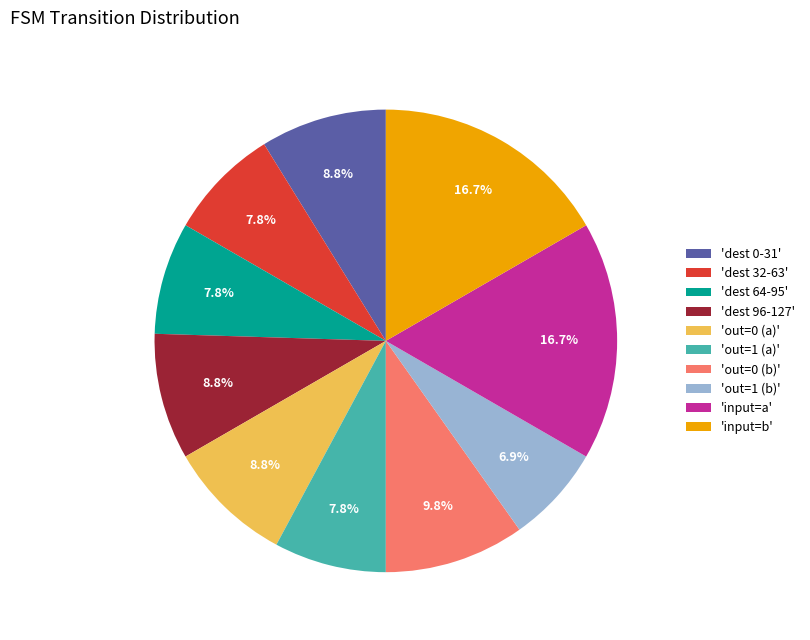

How many slices are in this pie chart?

10